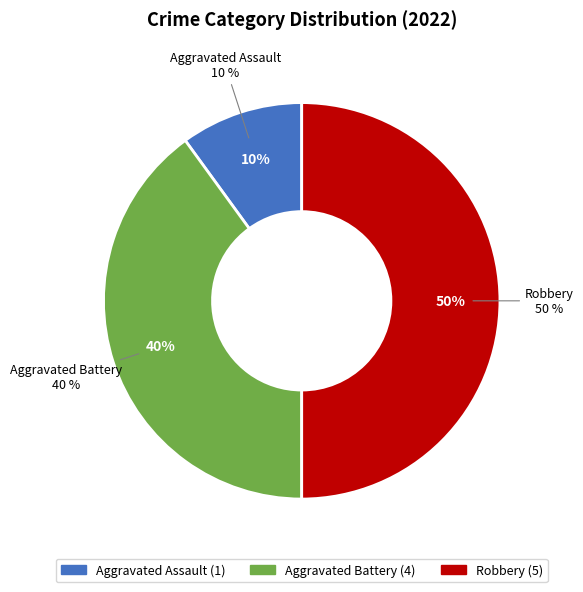

Count the number of slices in the pie.

3